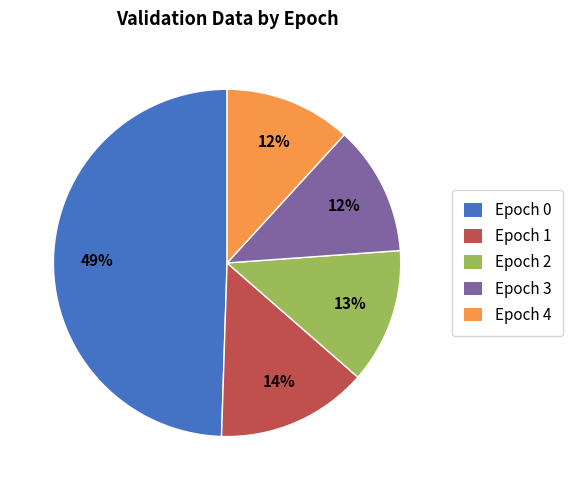

How many segments does this pie chart have?

5